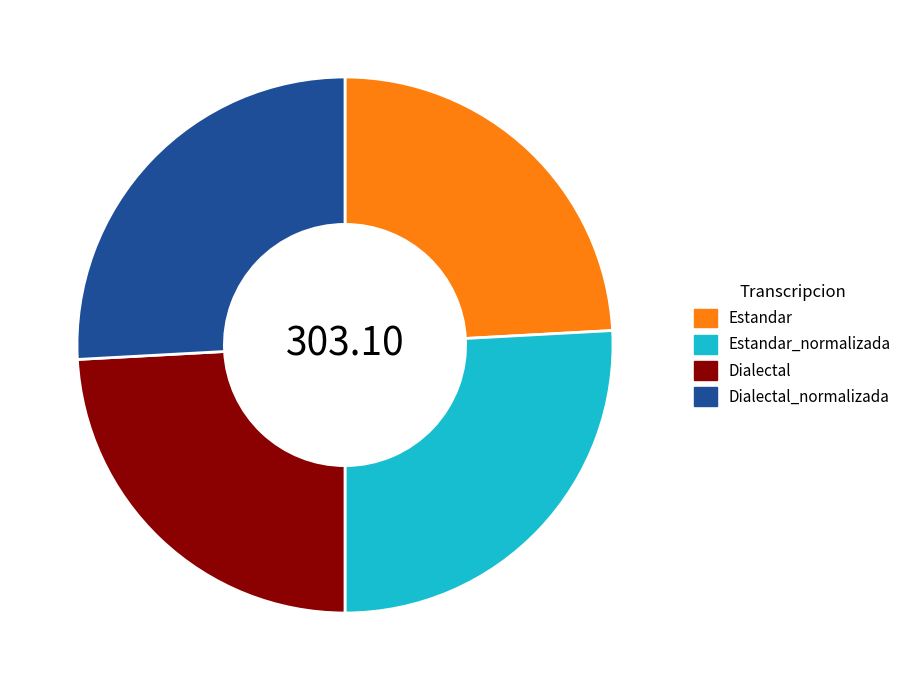

Combined, do Dialectal and Estandar account for over 50%?

No